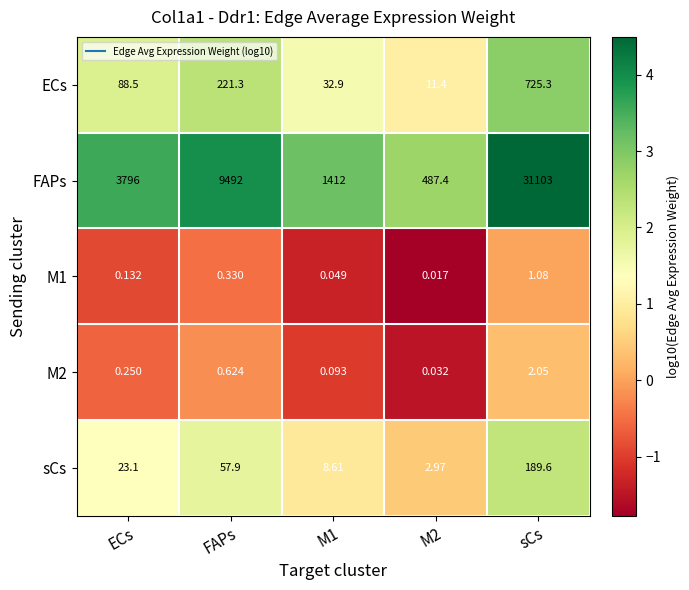

Which series has the widest spread of values?

FAPs